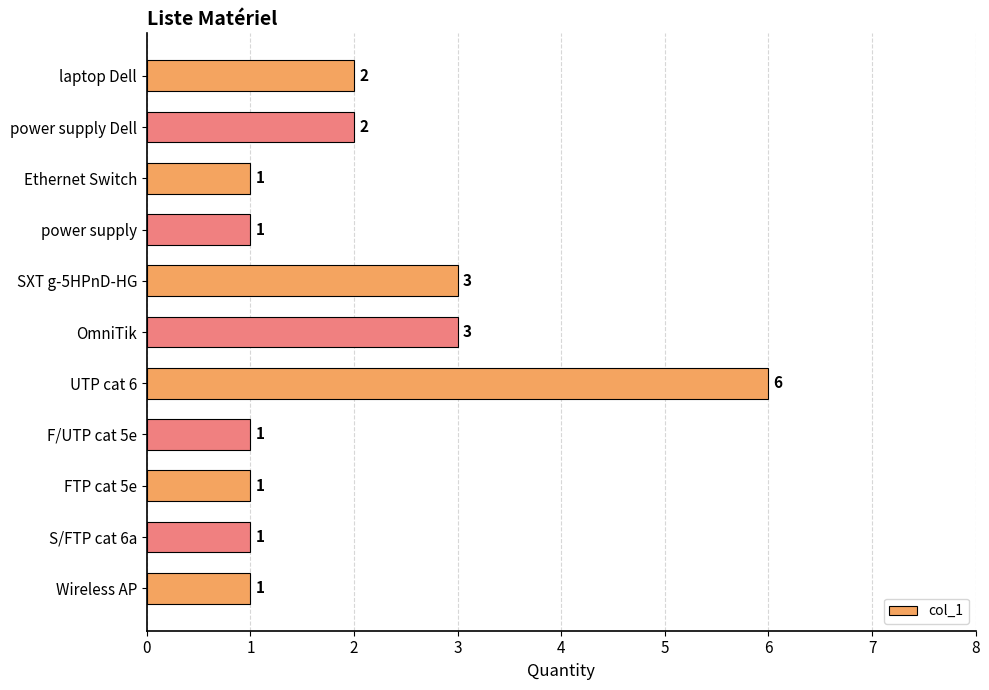

What is the difference between the maximum and minimum values?

5